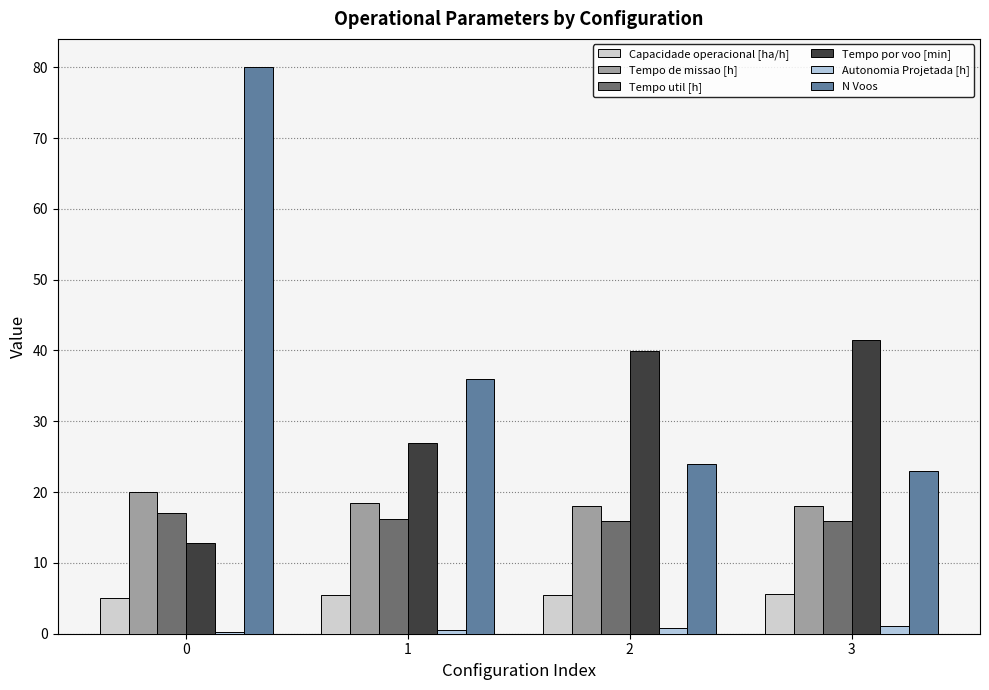

List the labels in order of Tempo por voo [min] value, largest first.

3, 2, 1, 0